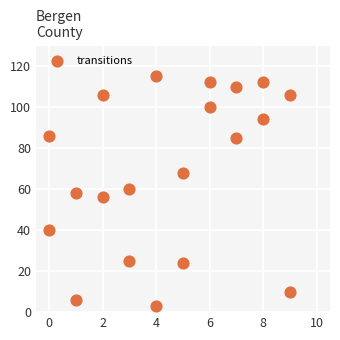

What is the range of Y values (max minus min)?

112